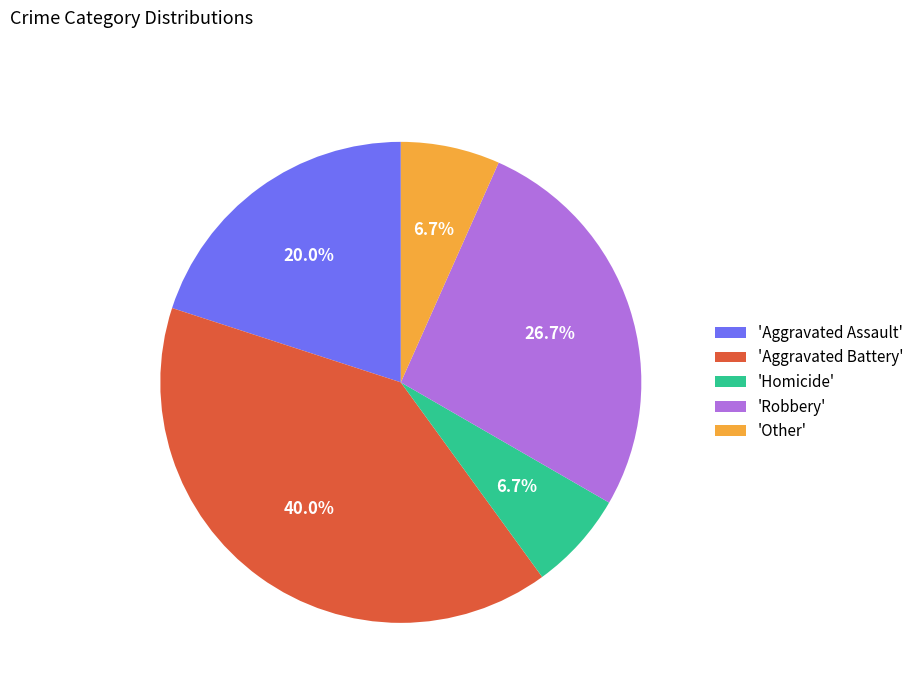

Approximately how many times larger is the value at 'Robbery' compared to 'Other'?

4.0